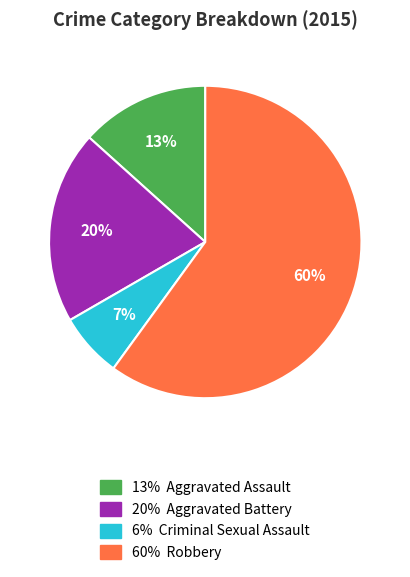

Does any single category account for the majority?

Yes